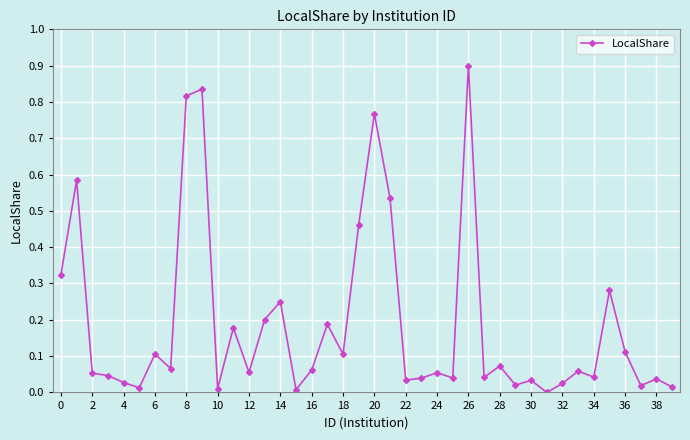

How many lines are shown in the chart?

1